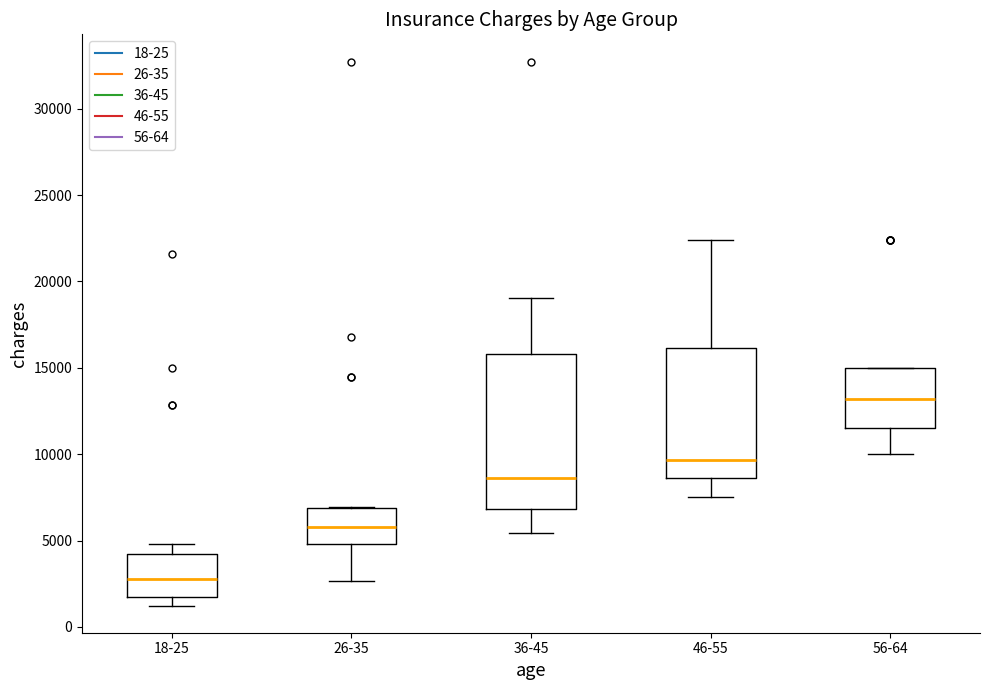

Reading left to right, transcribe this box plot: for each box, give where its median line is, the range the box spans, and where its two whiskers end, as read against the y-axis. The values are not printed on the chart, so give them approximately, as read against the axis.

18-25: median 3000, box 1500 to 4000, whiskers 1000 to 5000
26-35: median 6000, box 5000 to 7000, whiskers 2500 to 7000
36-45: median 8500, box 7000 to 16000, whiskers 5500 to 19000
46-55: median 9500, box 8500 to 16000, whiskers 7500 to 22500
56-64: median 13000, box 11500 to 15000, whiskers 10000 to 15000